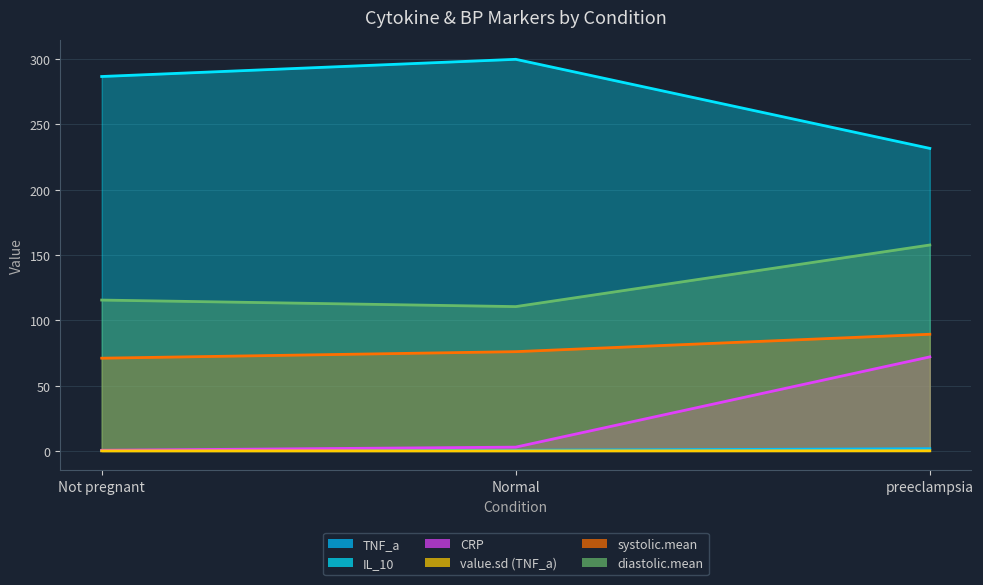

True or false: value.sd (TNF_a) has a value of 0.0 at Normal.

False